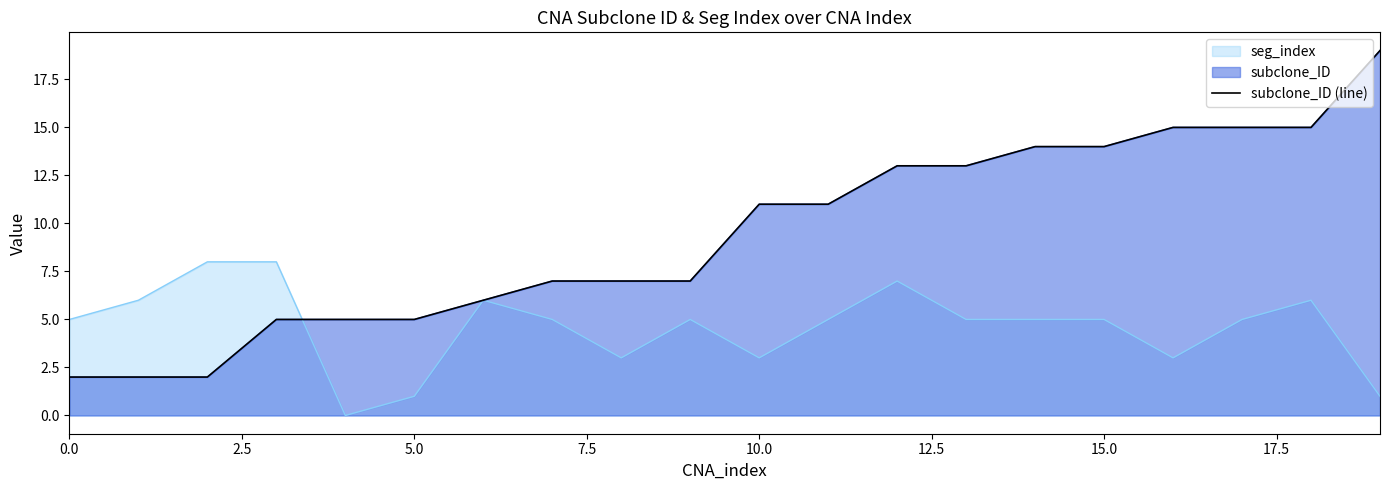

The value at 12 is 13. True or false?

True